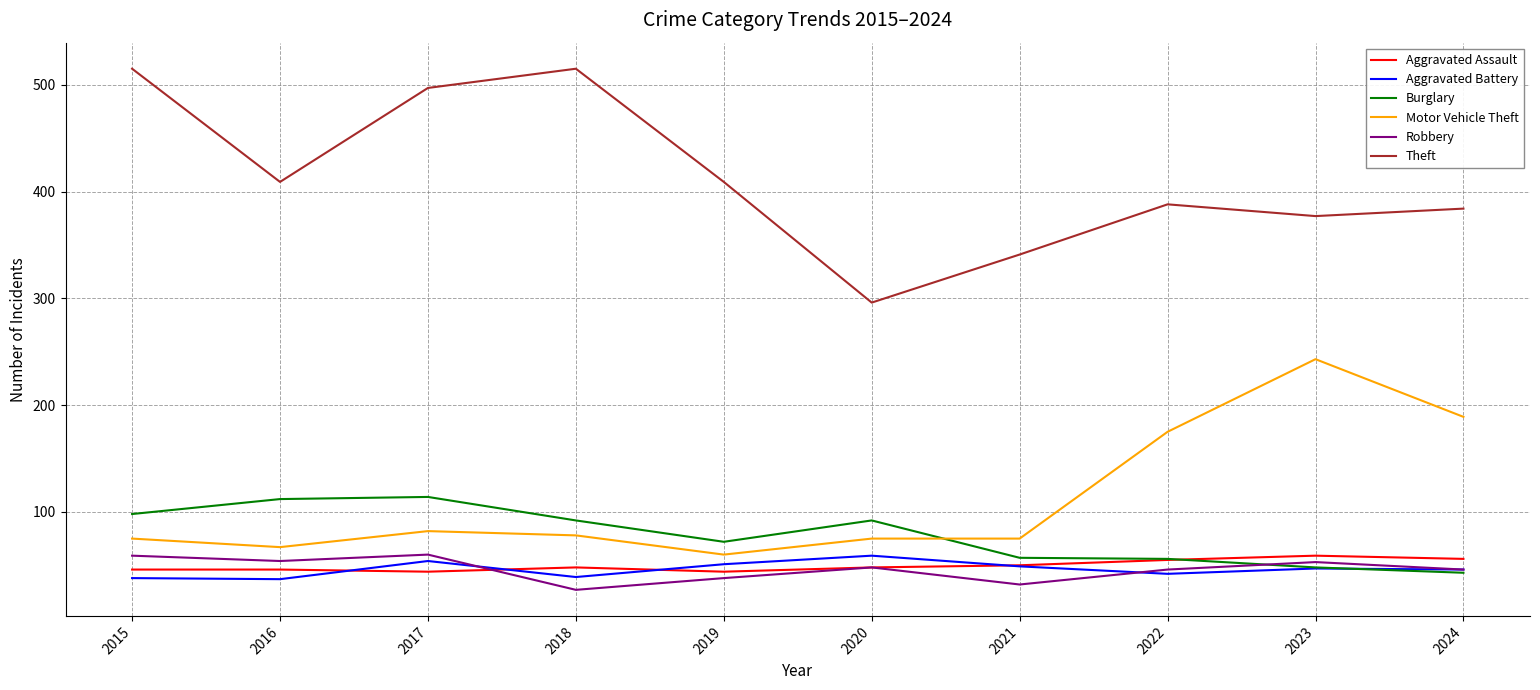

At which category does the chart reach its minimum across all series?

2018